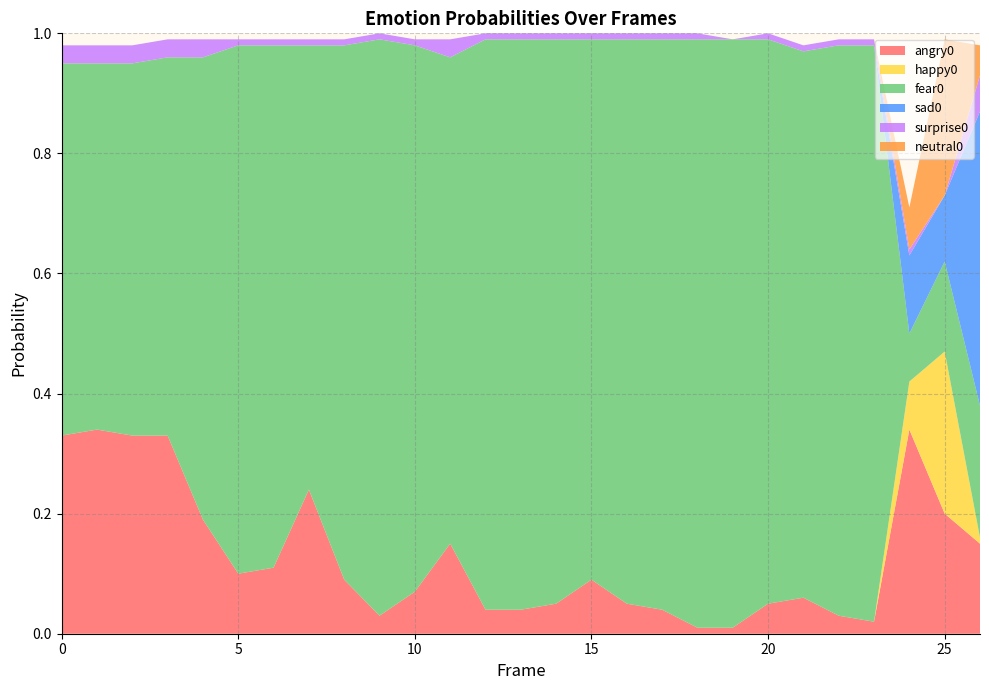

Reading left to right, list all the values displayed in this chart.

angry0: 0=0.3	1=0.3	2=0.3	3=0.3	4=0.2	5=0.1	6=0.1	7=0.2	8=0.1	9=0.0	10=0.1	11=0.1	12=0.0	13=0.0	14=0.1	15=0.1	16=0.1	17=0.0	18=0.0	19=0.0	20=0.1	21=0.1	22=0.0	23=0.0	24=0.3	25=0.2	26=0.1
happy0: 0=0.0	1=0.0	2=0.0	3=0.0	4=0.0	5=0.0	6=0.0	7=0.0	8=0.0	9=0.0	10=0.0	11=0.0	12=0.0	13=0.0	14=0.0	15=0.0	16=0.0	17=0.0	18=0.0	19=0.0	20=0.0	21=0.0	22=0.0	23=0.0	24=0.1	25=0.3	26=0.0
fear0: 0=0.6	1=0.6	2=0.6	3=0.6	4=0.8	5=0.9	6=0.9	7=0.7	8=0.9	9=1.0	10=0.9	11=0.8	12=0.9	13=0.9	14=0.9	15=0.9	16=0.9	17=0.9	18=1.0	19=1.0	20=0.9	21=0.9	22=0.9	23=1.0	24=0.1	25=0.1	26=0.2
sad0: 0=0.0	1=0.0	2=0.0	3=0.0	4=0.0	5=0.0	6=0.0	7=0.0	8=0.0	9=0.0	10=0.0	11=0.0	12=0.0	13=0.0	14=0.0	15=0.0	16=0.0	17=0.0	18=0.0	19=0.0	20=0.0	21=0.0	22=0.0	23=0.0	24=0.1	25=0.1	26=0.5
surprise0: 0=0.0	1=0.0	2=0.0	3=0.0	4=0.0	5=0.0	6=0.0	7=0.0	8=0.0	9=0.0	10=0.0	11=0.0	12=0.0	13=0.0	14=0.0	15=0.0	16=0.0	17=0.0	18=0.0	19=0.0	20=0.0	21=0.0	22=0.0	23=0.0	24=0.0	25=0.0	26=0.1
neutral0: 0=0.0	1=0.0	2=0.0	3=0.0	4=0.0	5=0.0	6=0.0	7=0.0	8=0.0	9=0.0	10=0.0	11=0.0	12=0.0	13=0.0	14=0.0	15=0.0	16=0.0	17=0.0	18=0.0	19=0.0	20=0.0	21=0.0	22=0.0	23=0.0	24=0.1	25=0.3	26=0.1